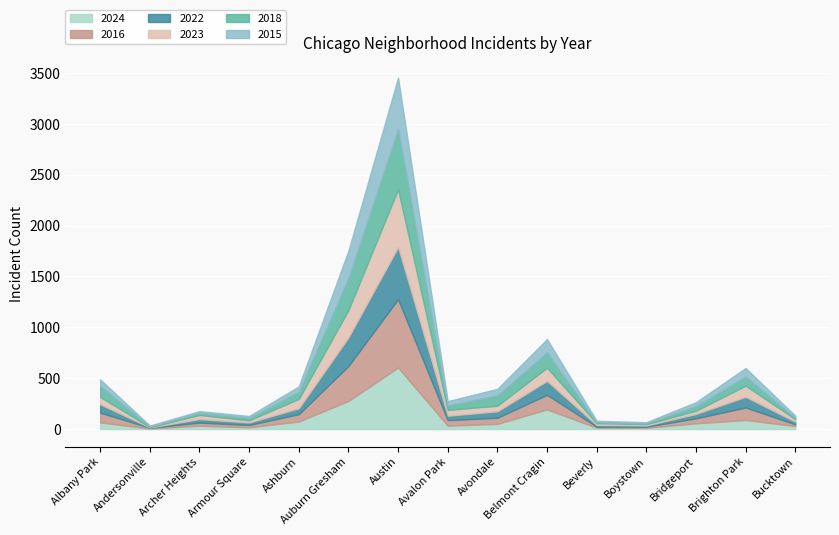

Which has a higher value, Austin or Boystown?

Austin